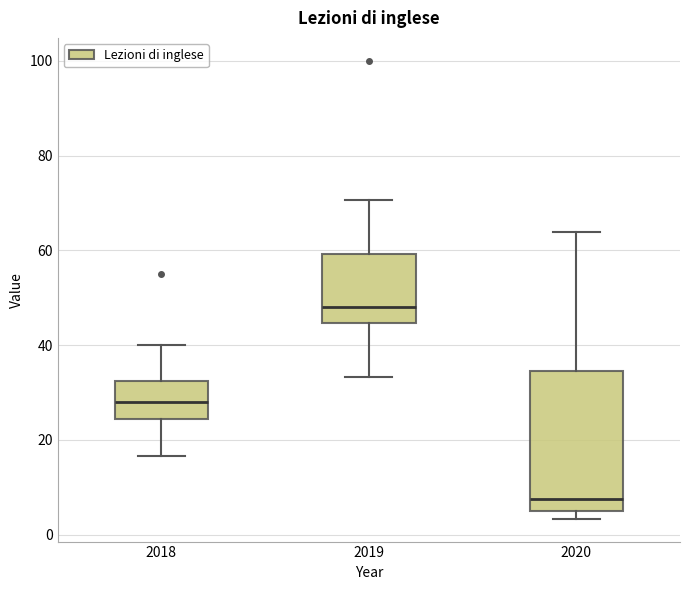

Reading left to right, transcribe this box plot: for each box, give where its median line is, the range the box spans, and where its two whiskers end, as read against the y-axis. The values are not printed on the chart, so give them approximately, as read against the axis.

2018: median 28, box 24 to 32, whiskers 16 to 40
2019: median 48, box 44 to 60, whiskers 34 to 70
2020: median 8, box 4 to 34, whiskers 4 (just below the box's lower edge) to 64